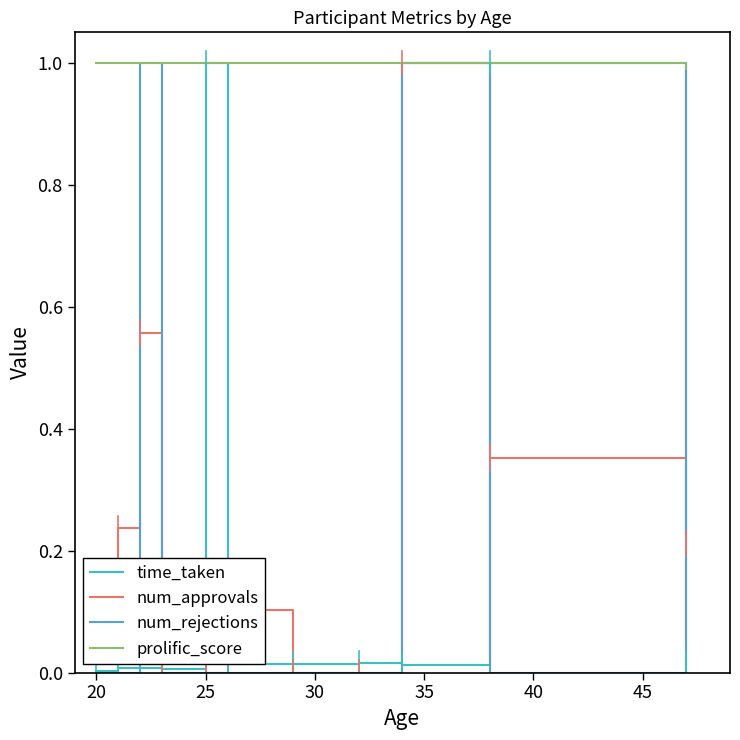

What position from the left is 45?

7